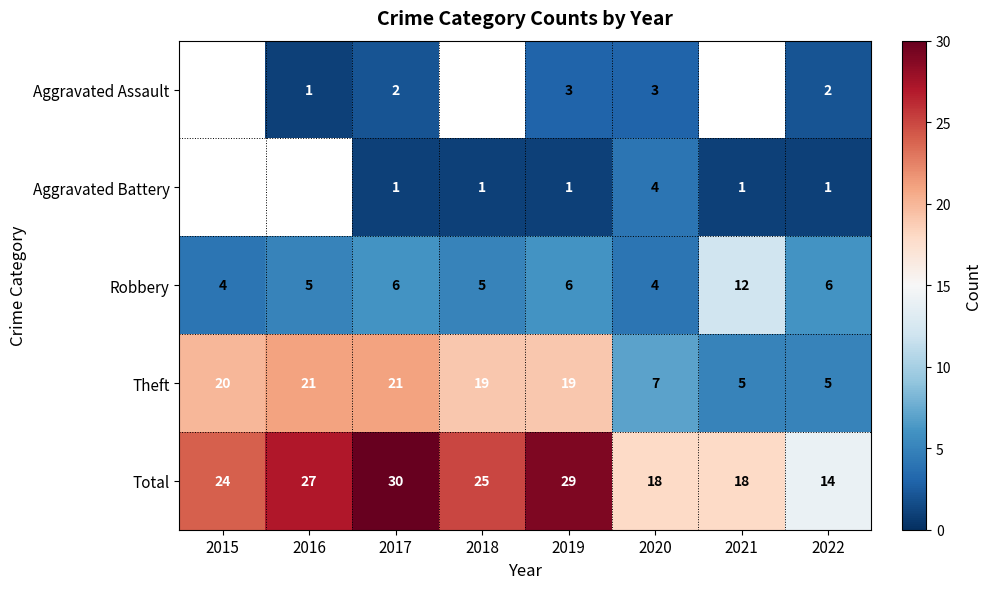

The value of Aggravated Assault at 2016 is 1.5. True or false?

False